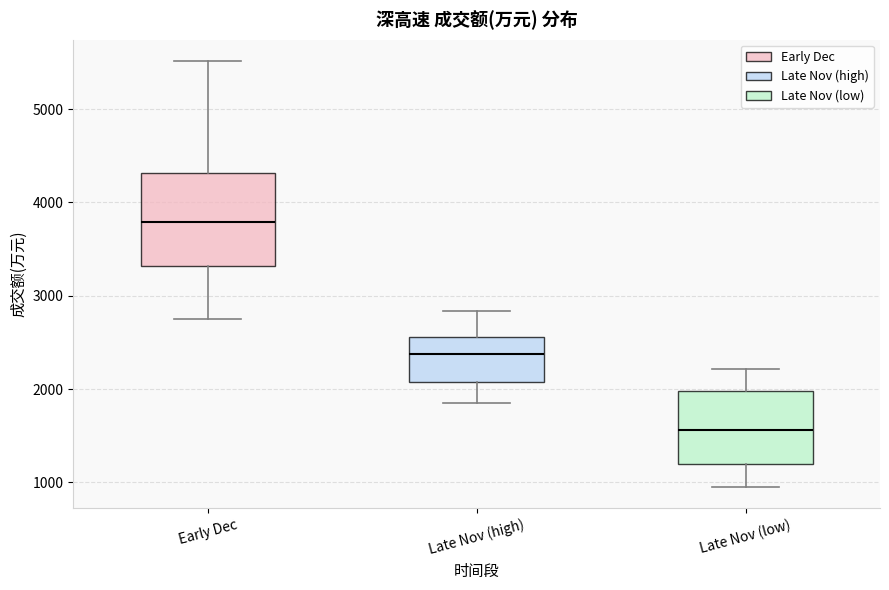

Where is the upper edge of the box for Late Nov (high) on the y-axis? The values are not printed on the chart, so give them approximately, as read against the axis.

2600